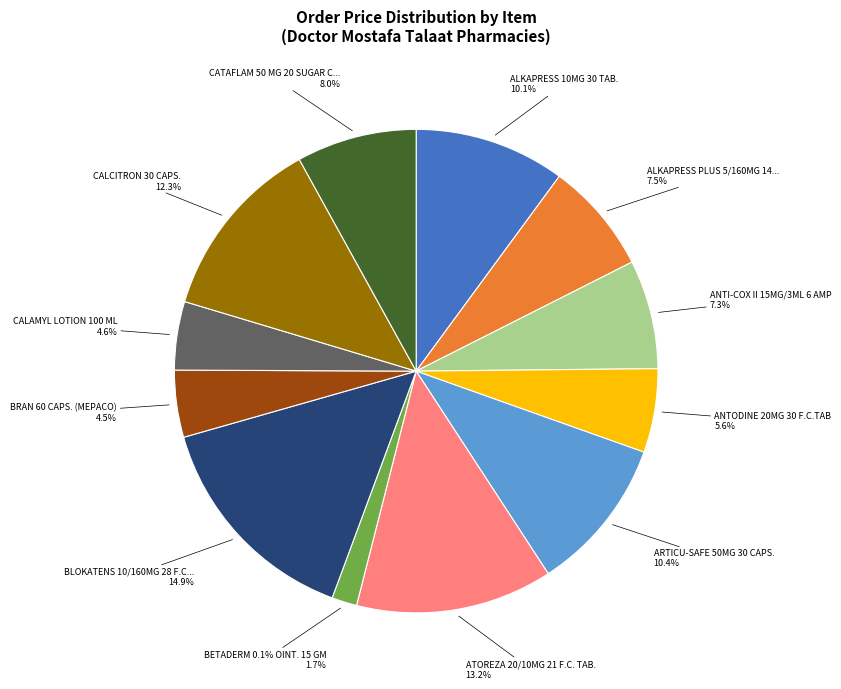

The BETADERM 0.1% OINT. 15 GM slice represents 7% of the pie. True or false?

False